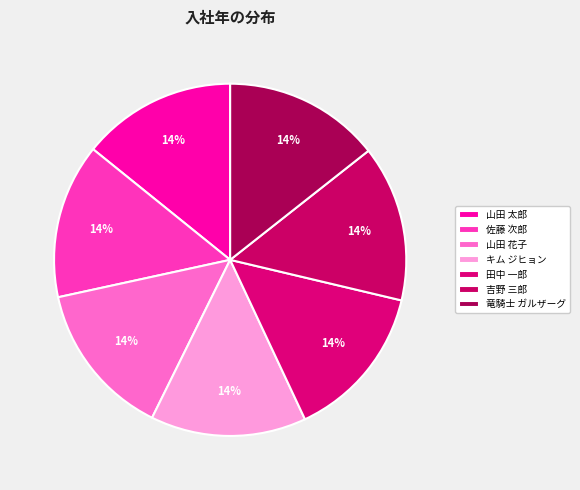

How many slices are in this pie chart?

7